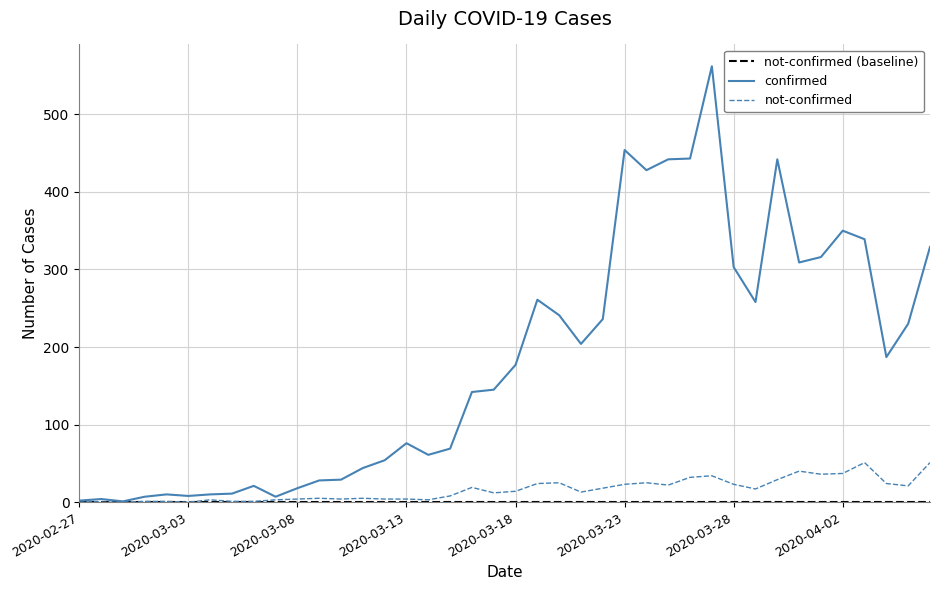

True or false: confirmed and not-confirmed intersect in this chart.

False